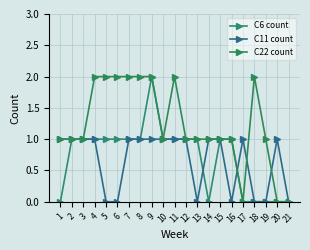

Does the chart have visible grid lines?

Yes